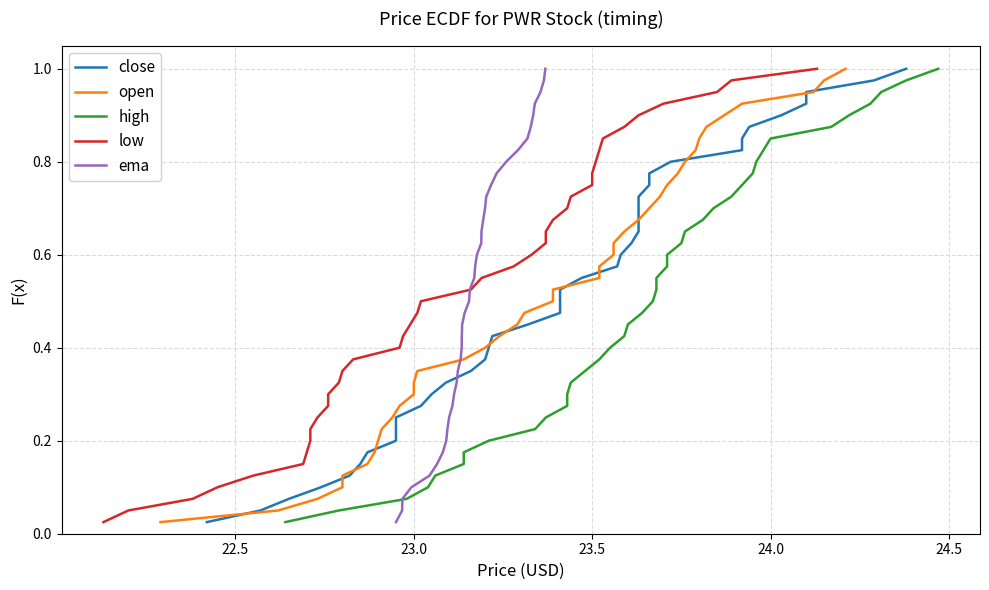

Reading left to right, list all the values displayed in this chart.

close: 0.0	0.1	0.1	0.1	0.1	0.1	0.2	0.2	0.2	0.2	0.3	0.3	0.3	0.3	0.4	0.4	0.4	0.5	0.5	0.5	0.5	0.6	0.6	0.6	0.6	0.7	0.7	0.7	0.7	0.8	0.8	0.8	0.8	0.8	0.9	0.9	0.9	0.9	1.0	1.0
open: 0.0	0.1	0.1	0.1	0.1	0.1	0.2	0.2	0.2	0.2	0.3	0.3	0.3	0.3	0.4	0.4	0.4	0.5	0.5	0.5	0.5	0.6	0.6	0.6	0.6	0.7	0.7	0.7	0.7	0.8	0.8	0.8	0.8	0.8	0.9	0.9	0.9	0.9	1.0	1.0
high: 0.0	0.1	0.1	0.1	0.1	0.1	0.2	0.2	0.2	0.2	0.3	0.3	0.3	0.3	0.4	0.4	0.4	0.5	0.5	0.5	0.5	0.6	0.6	0.6	0.6	0.7	0.7	0.7	0.7	0.8	0.8	0.8	0.8	0.8	0.9	0.9	0.9	0.9	1.0	1.0
low: 0.0	0.1	0.1	0.1	0.1	0.1	0.2	0.2	0.2	0.2	0.3	0.3	0.3	0.3	0.4	0.4	0.4	0.5	0.5	0.5	0.5	0.6	0.6	0.6	0.6	0.7	0.7	0.7	0.7	0.8	0.8	0.8	0.8	0.8	0.9	0.9	0.9	0.9	1.0	1.0
ema: 0.0	0.1	0.1	0.1	0.1	0.1	0.2	0.2	0.2	0.2	0.3	0.3	0.3	0.3	0.4	0.4	0.4	0.5	0.5	0.5	0.5	0.6	0.6	0.6	0.6	0.7	0.7	0.7	0.7	0.8	0.8	0.8	0.8	0.8	0.9	0.9	0.9	0.9	1.0	1.0